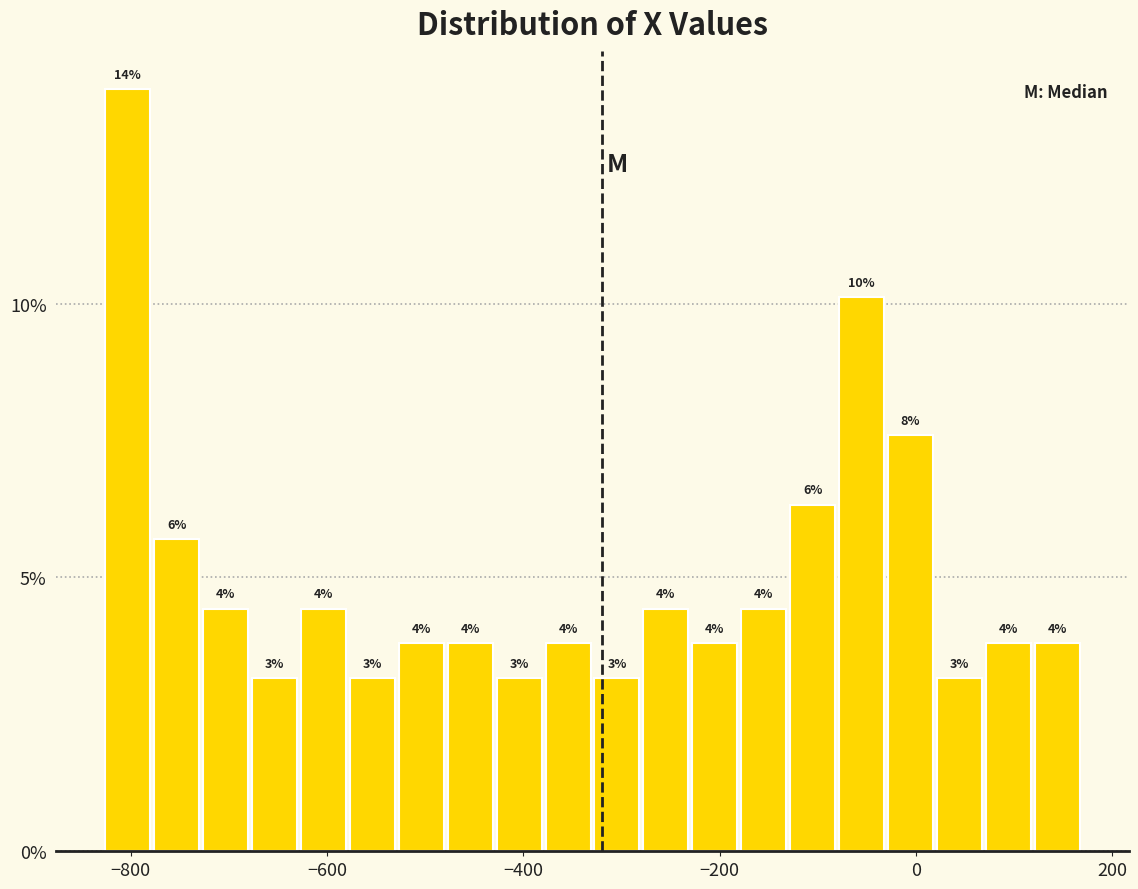

Read against the x-axis, roughly where is the centre of the tallest bar?

-800